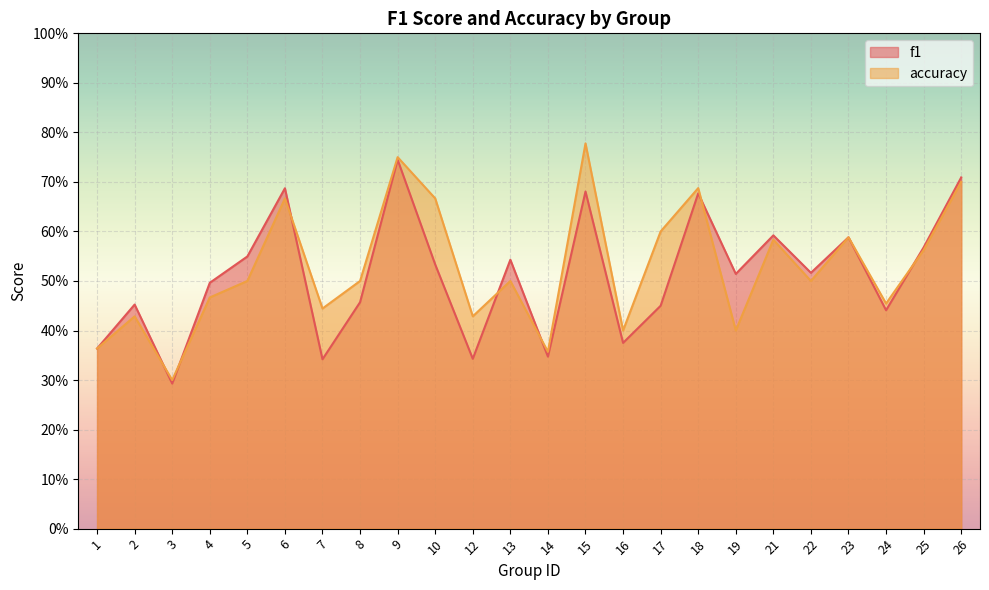

What is the value of the accuracy point at the 12th from the left?

0.5